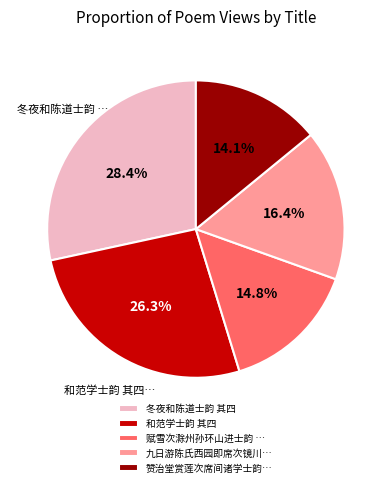

Which slice is the smallest?

赞治堂赏莲次席间诸学士韵…